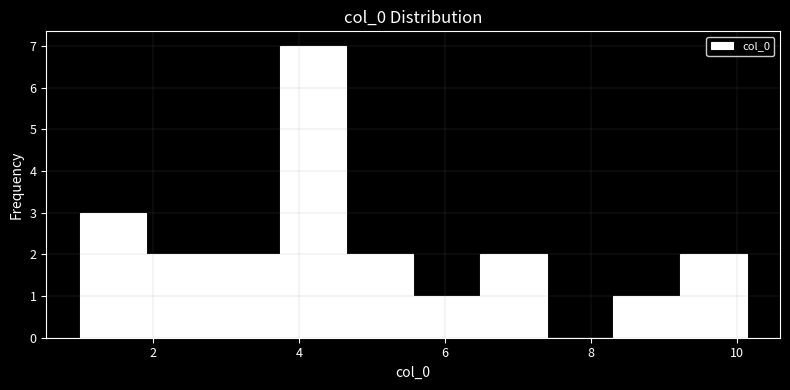

How tall is the bar that spans 8.4 to 9.2 on the x-axis? Neither the bar edges nor the heights are printed on the chart, so give them approximately, as read against the axes.

1